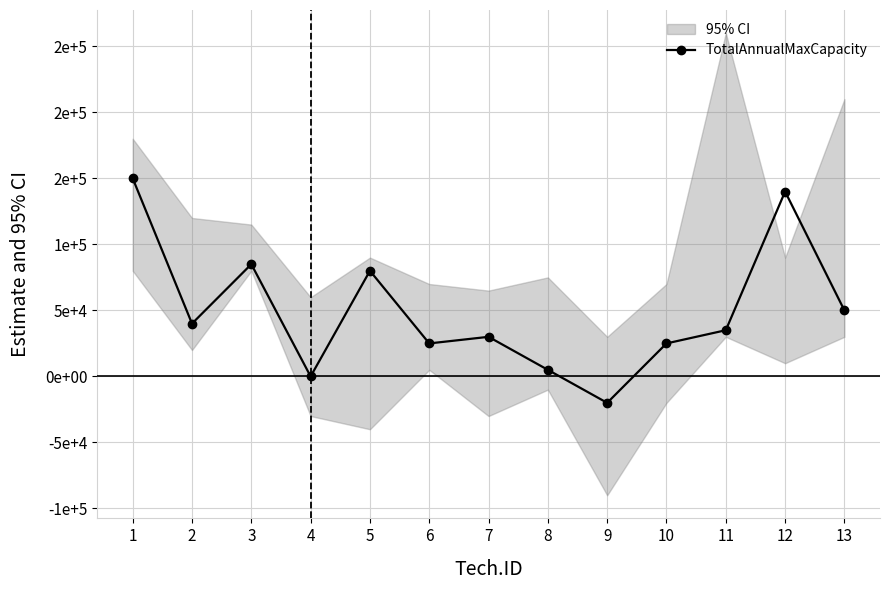

What is the difference between the values at 2 and 5?

40000